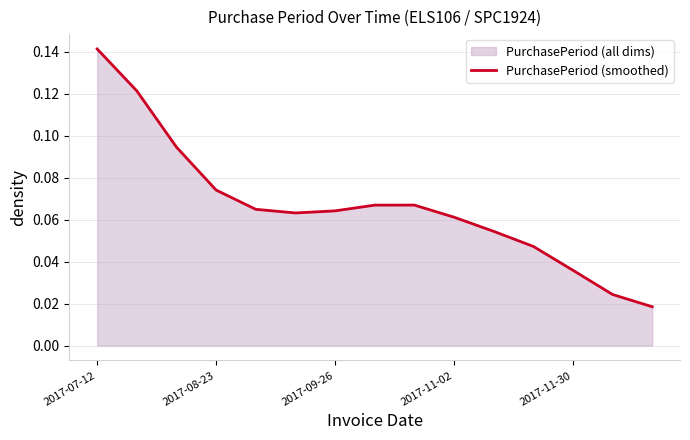

Reading left to right, list all the values displayed in this chart.

0.1	0.1	0.1	0.1	0.1	0.1	0.1	0.1	0.1	0.1	0.1	0.0	0.0	0.0	0.0